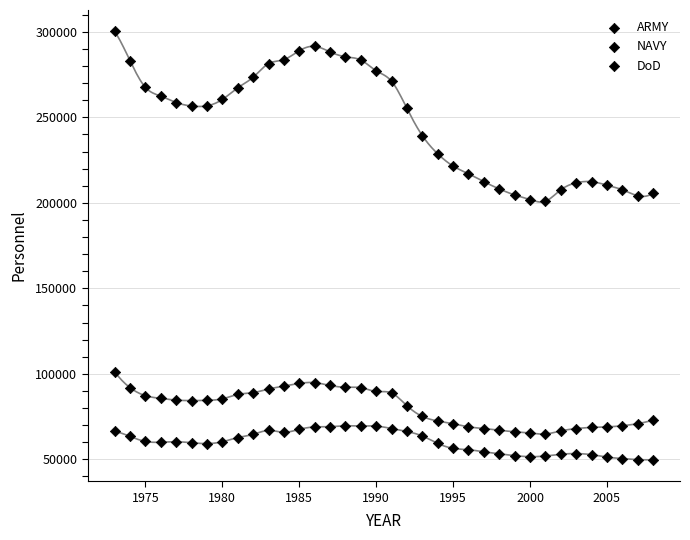

How many points are shown in the scatter plot?

108